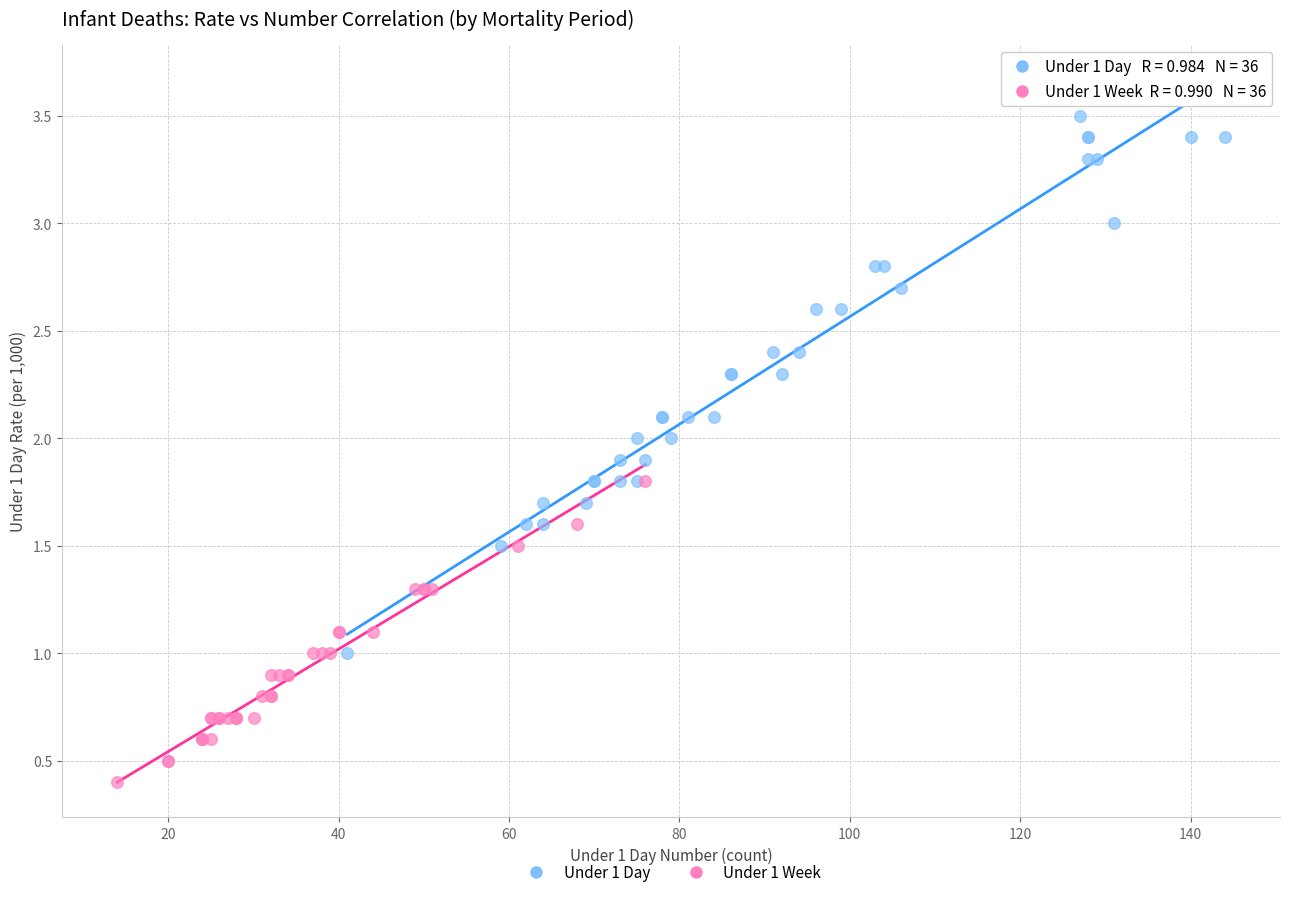

What are all the series names shown in the legend?

Under 1 Day, Under 1 Week